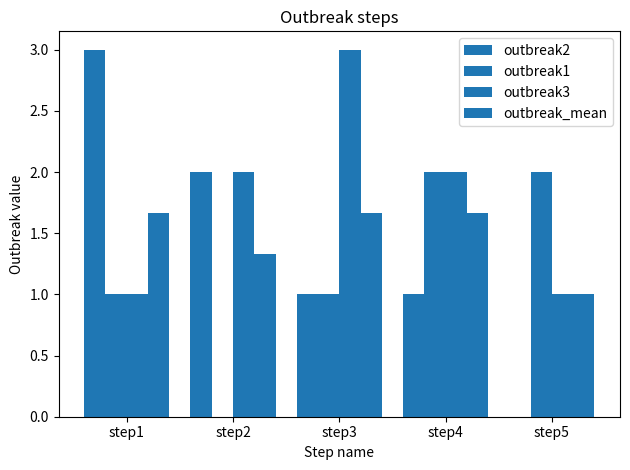

At which label does outbreak3 reach its minimum?

step1